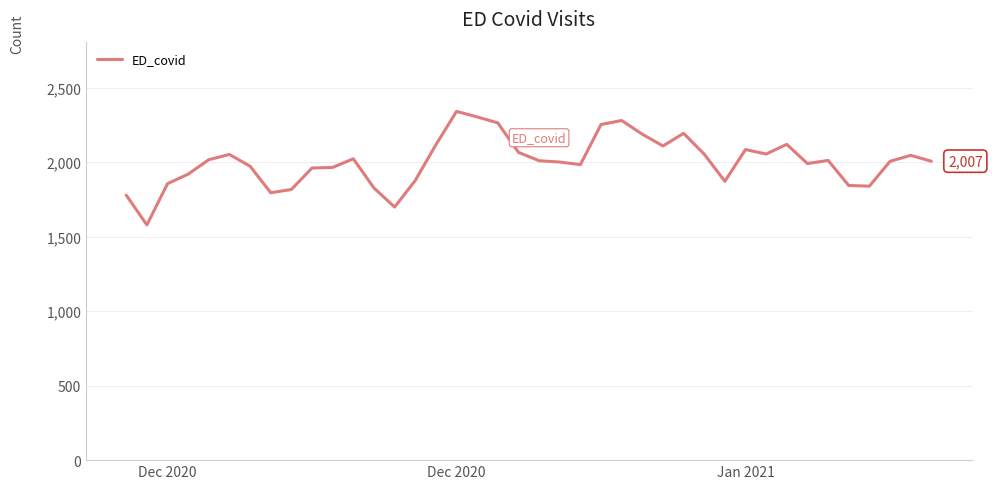

What is the difference between the maximum and minimum values?

762